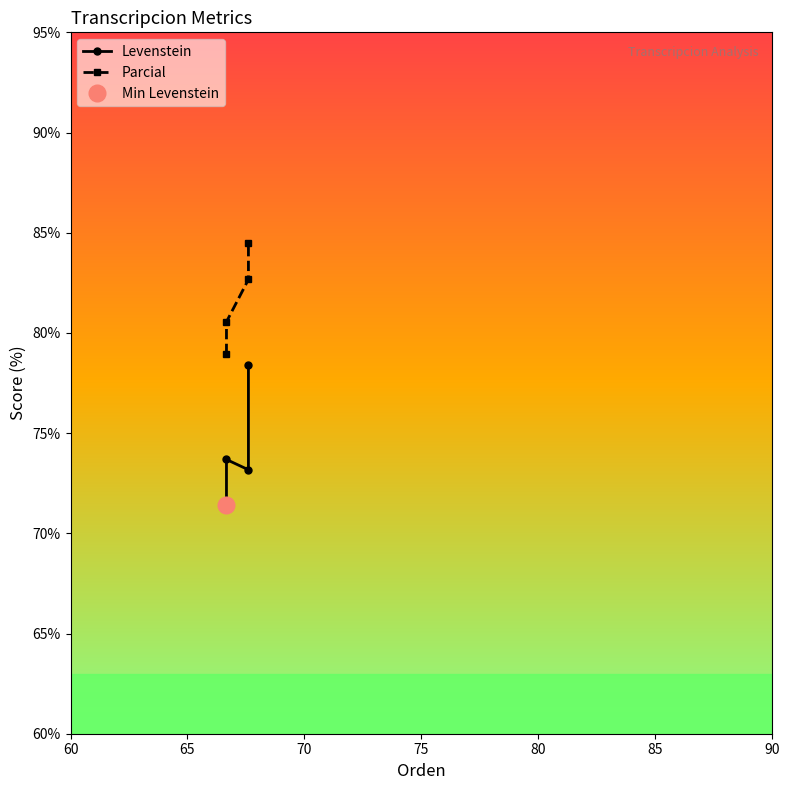

Is this an area chart (filled region under the line)?

No